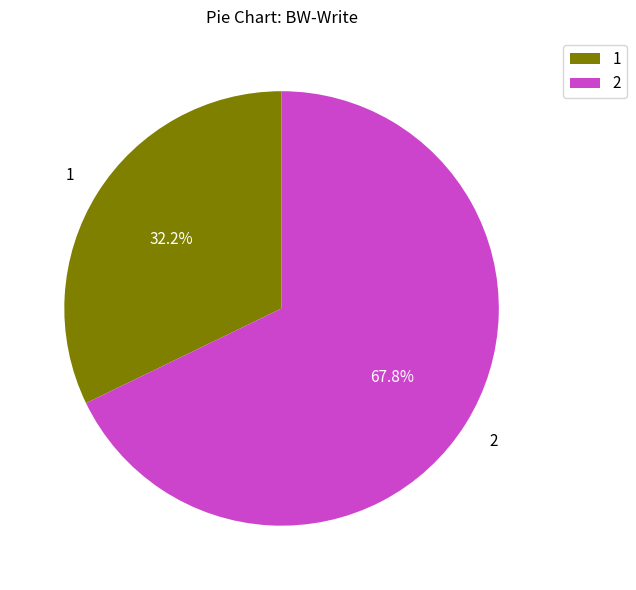

What is the ratio of the value at 1 to the value at 2?

0.5